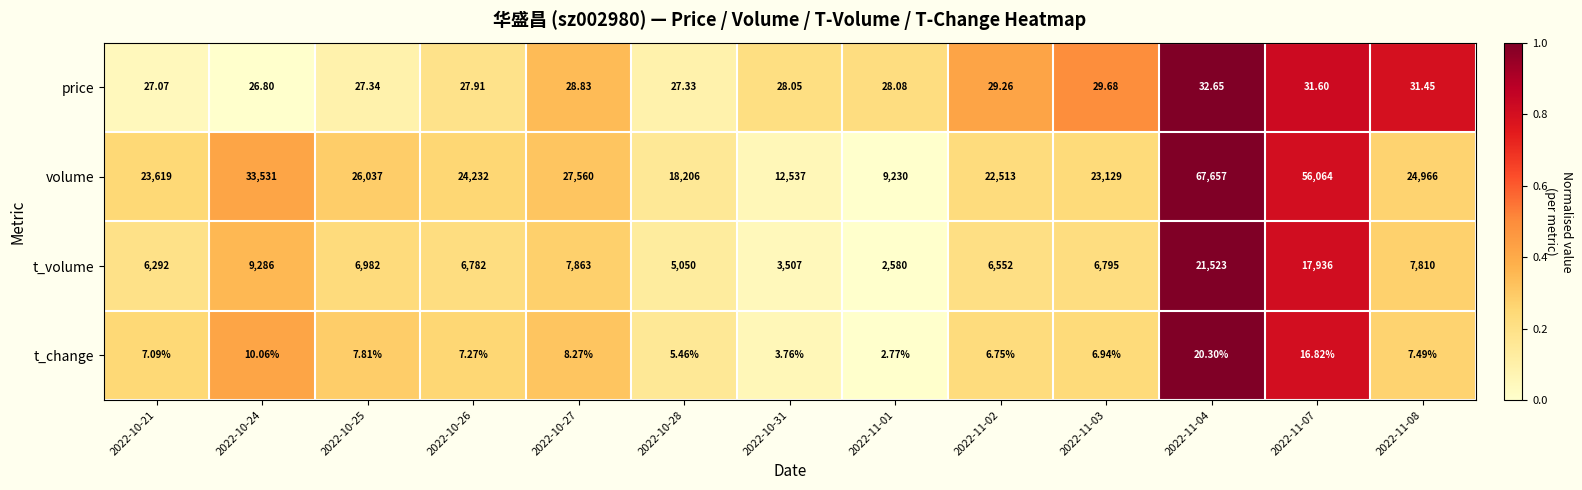

Which series has the largest total across all categories?

volume